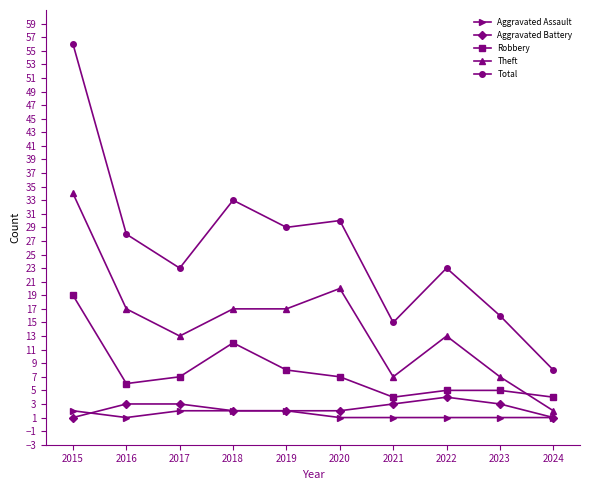

Reading left to right, what are all the values shown in this chart?

Aggravated Assault: 2	1	2	2	2	1	1	1	1	1
Aggravated Battery: 1	3	3	2	2	2	3	4	3	1
Robbery: 19	6	7	12	8	7	4	5	5	4
Theft: 34	17	13	17	17	20	7	13	7	2
Total: 56	28	23	33	29	30	15	23	16	8